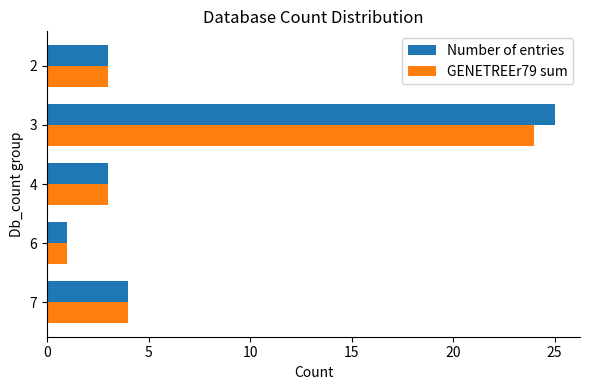

Is the value of GENETREEr79 sum at 2 greater than the value of Number of entries at 7?

No